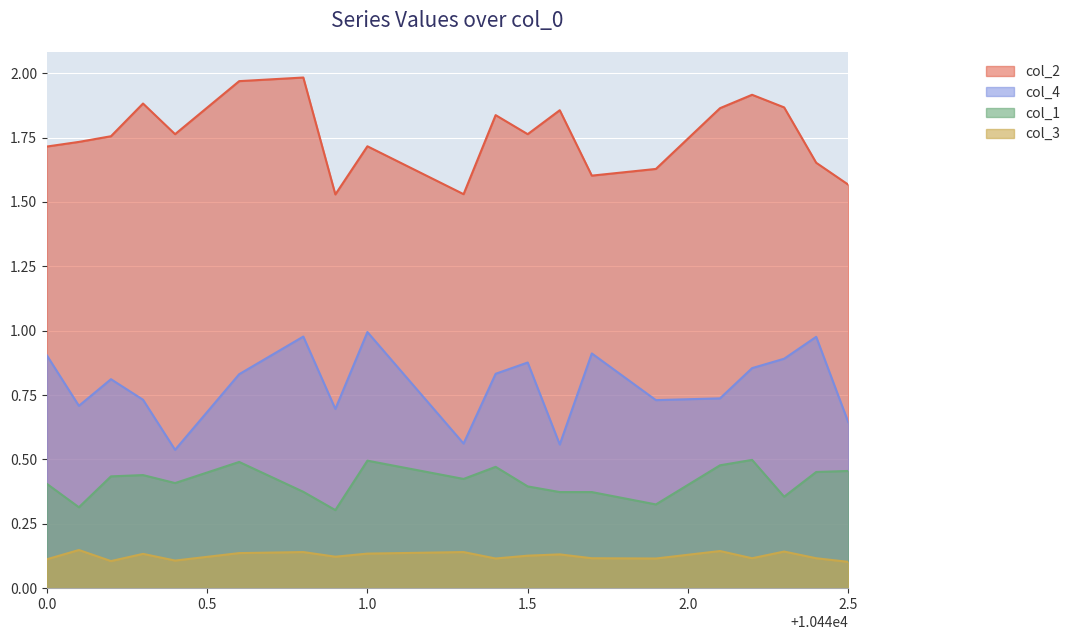

What is the smallest value displayed?

0.1